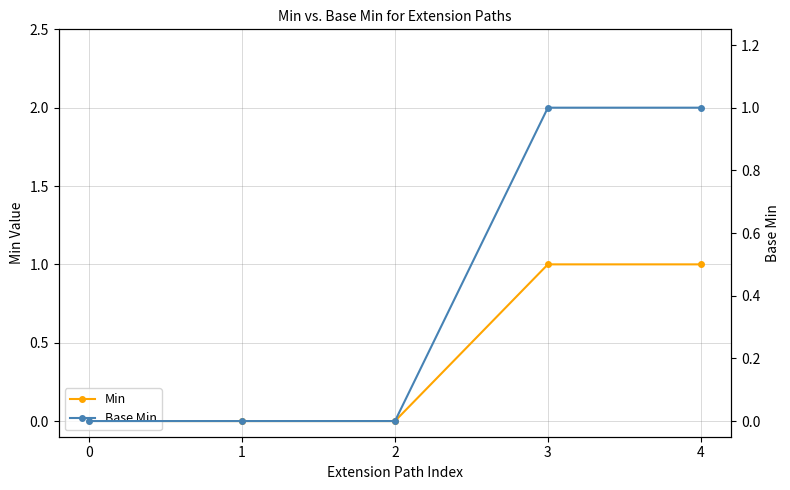

At 2, list the series in order from smallest to largest.

Min, Base Min